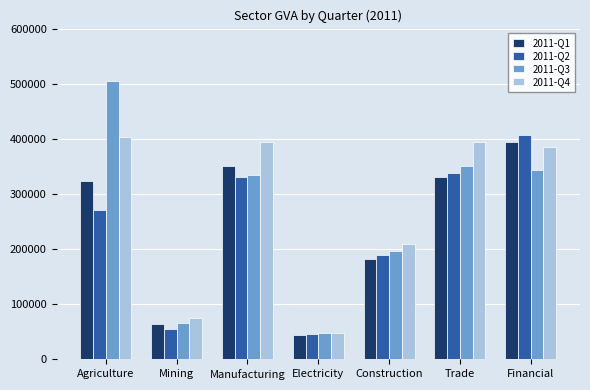

What is the total value across all series at Agriculture?

1501947.3